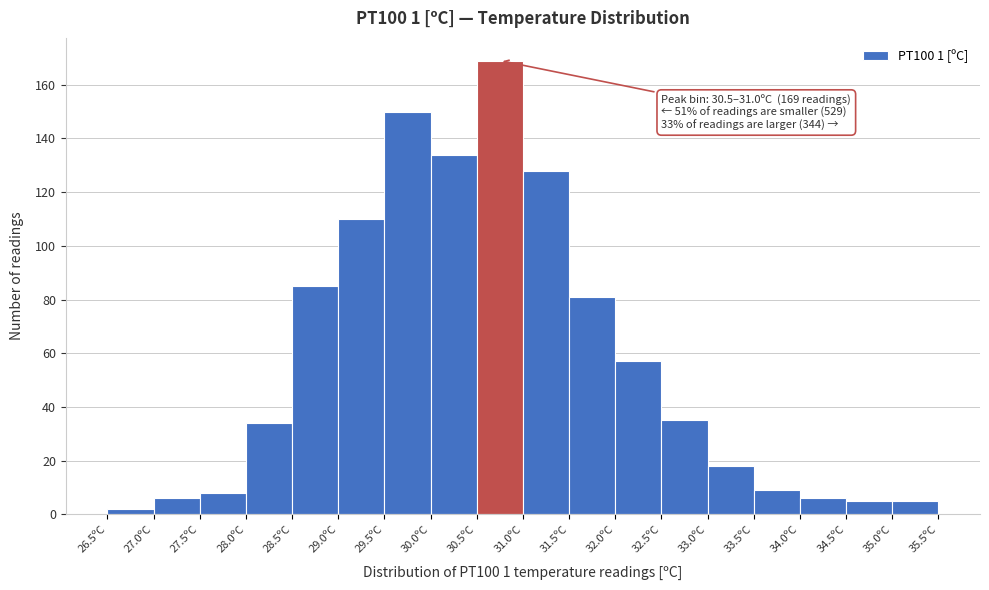

Which range on the x-axis has the tallest bar?

30.5 to 31.0